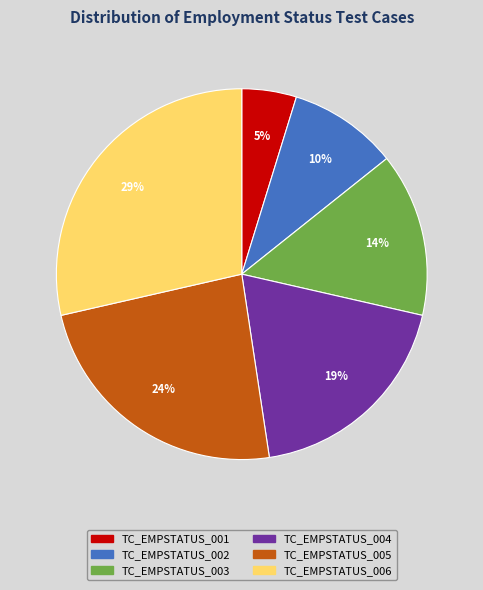

The TC_EMPSTATUS_003 slice represents 14% of the pie. True or false?

True